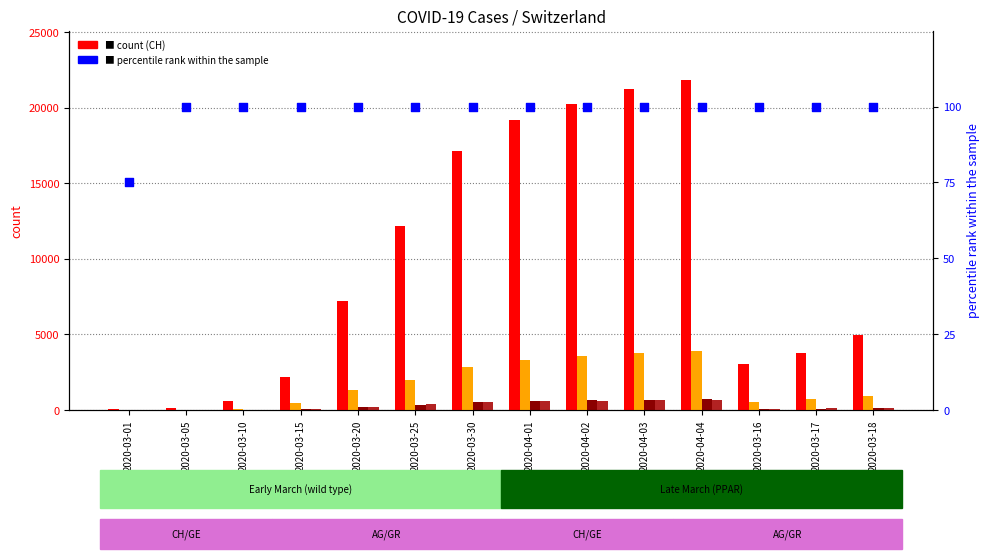

Which series has the widest spread of Y values?

CH